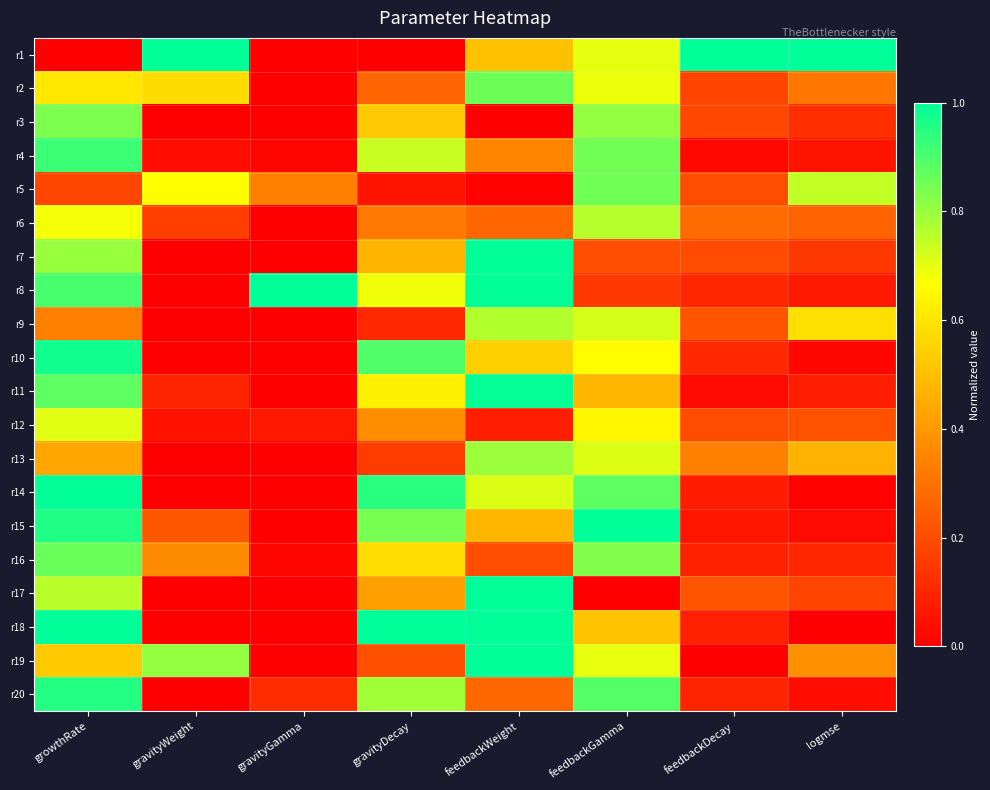

At which category is the sum across all series the highest?

growthRate